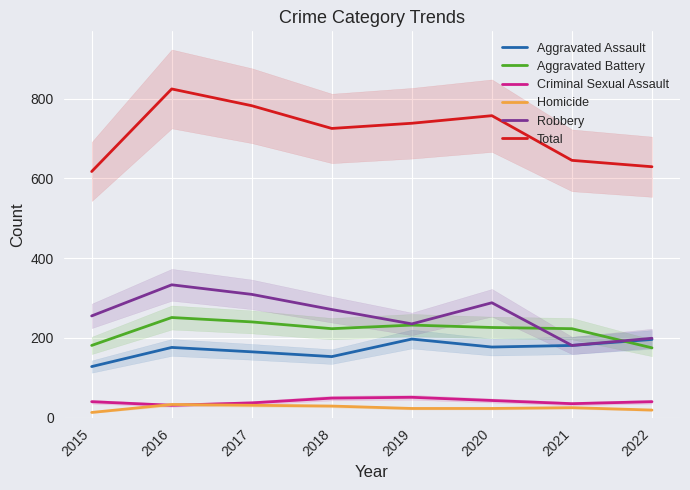

What is the difference between the highest and lowest values at 2019?

715